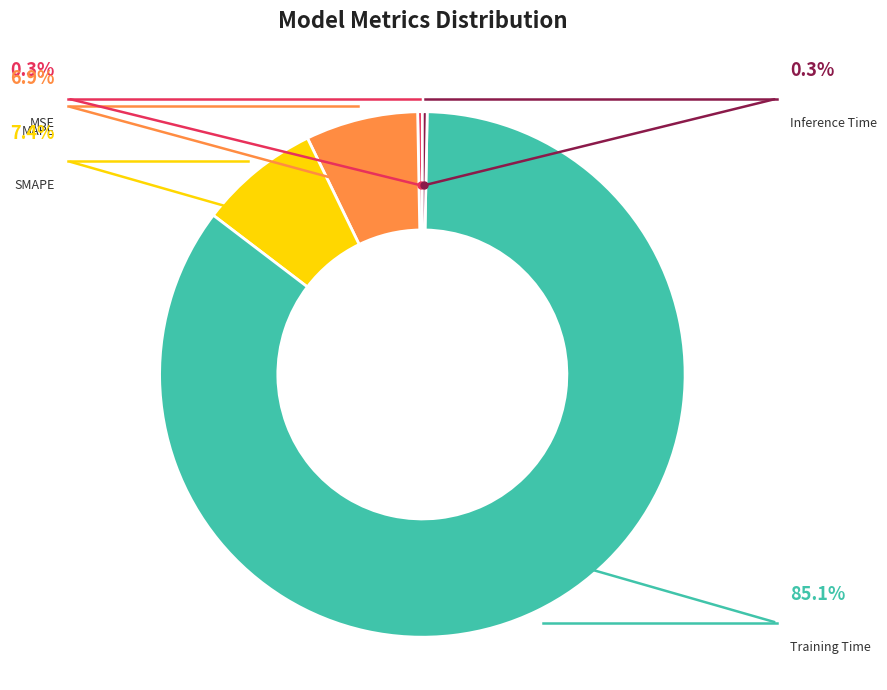

What is the largest slice in the pie chart?

Training Time